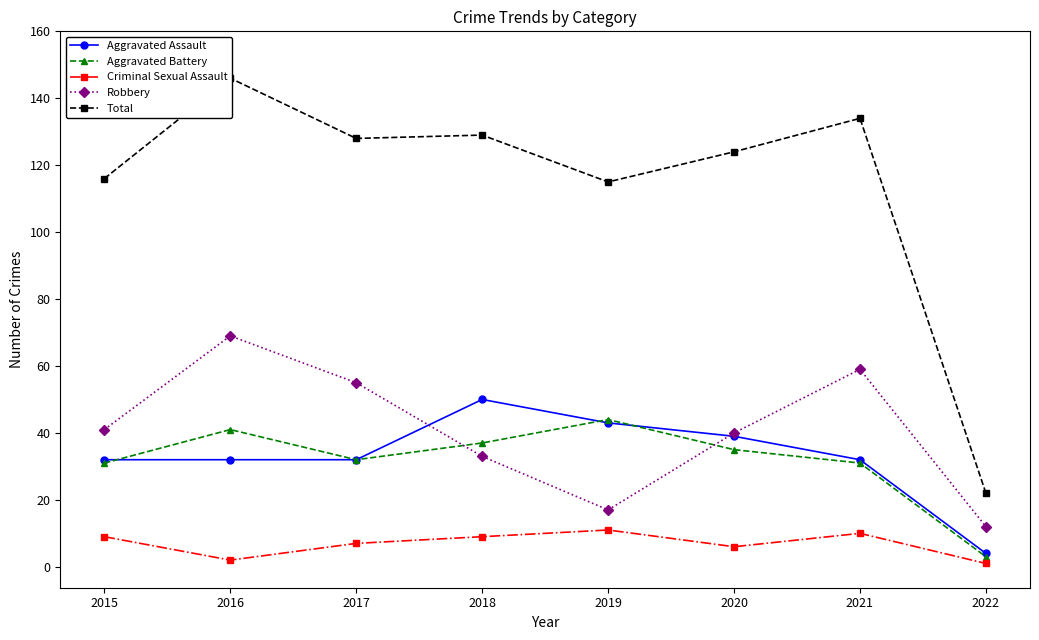

Which series has the largest total across all categories?

Total